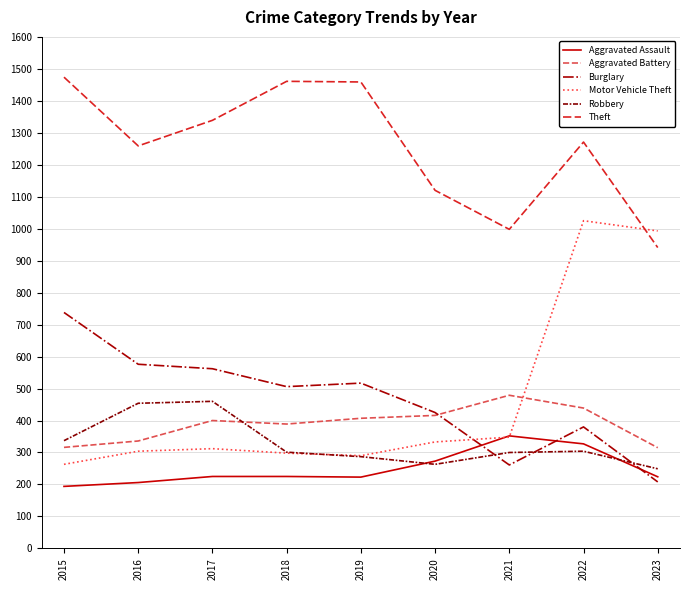

Which category has the lowest value in the Burglary series?

2023